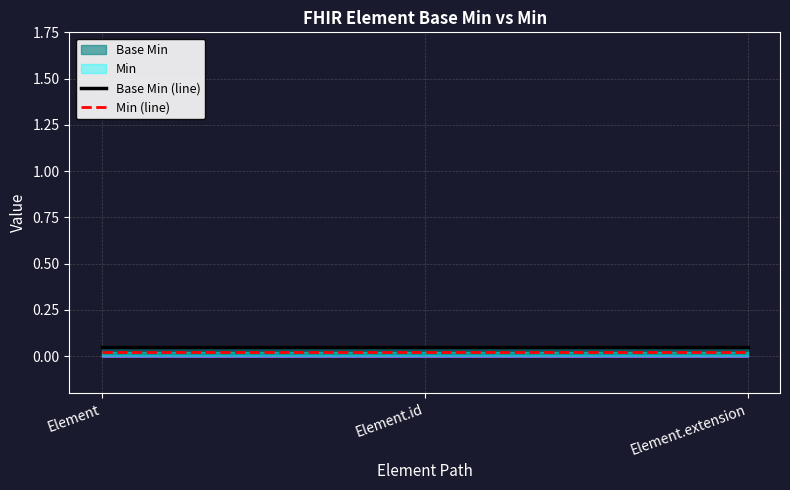

Does the chart have visible grid lines?

Yes